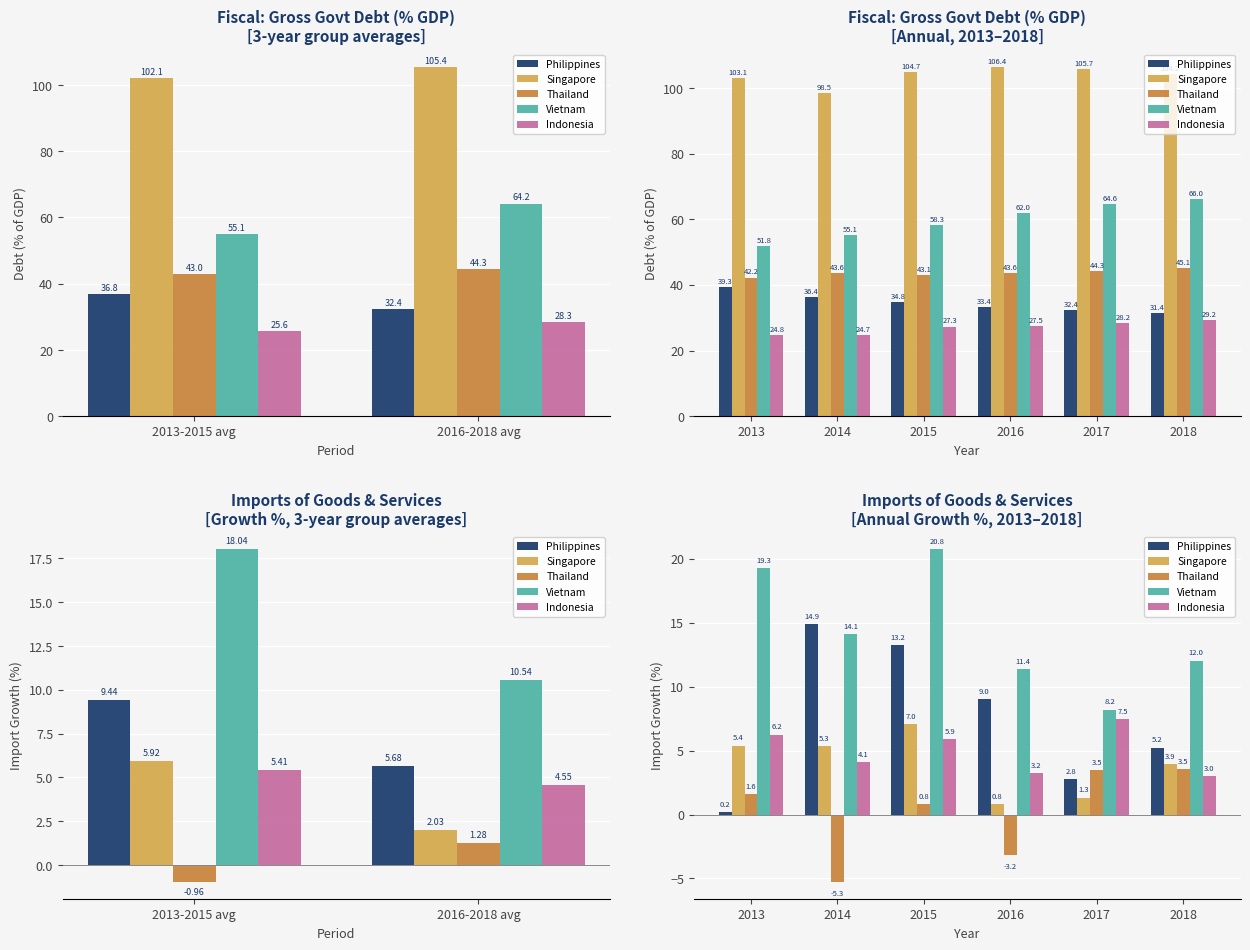

Which series has the largest total across all categories?

Vietnam